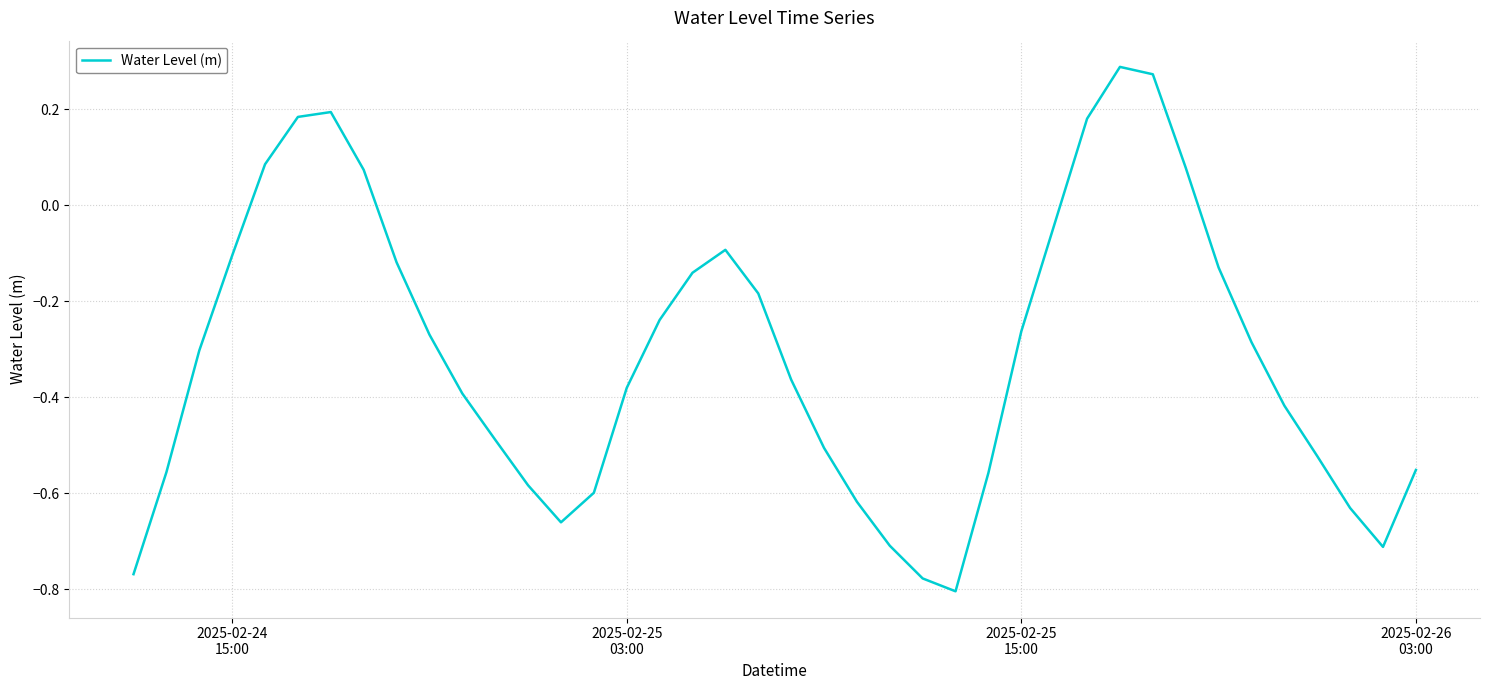

What is the difference between the maximum and minimum values?

1.1